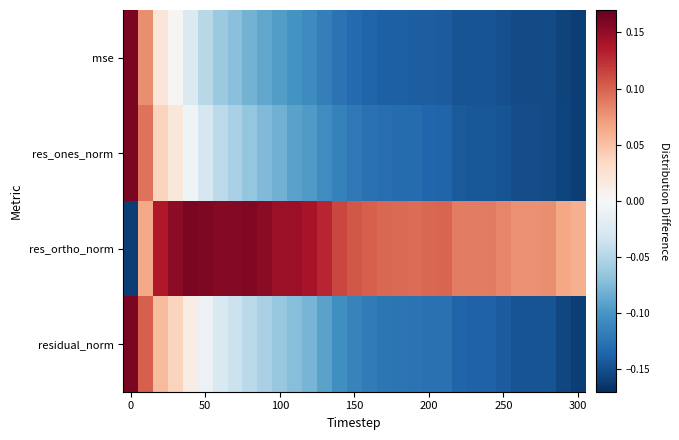

What is the maximum value shown in the chart?

0.2